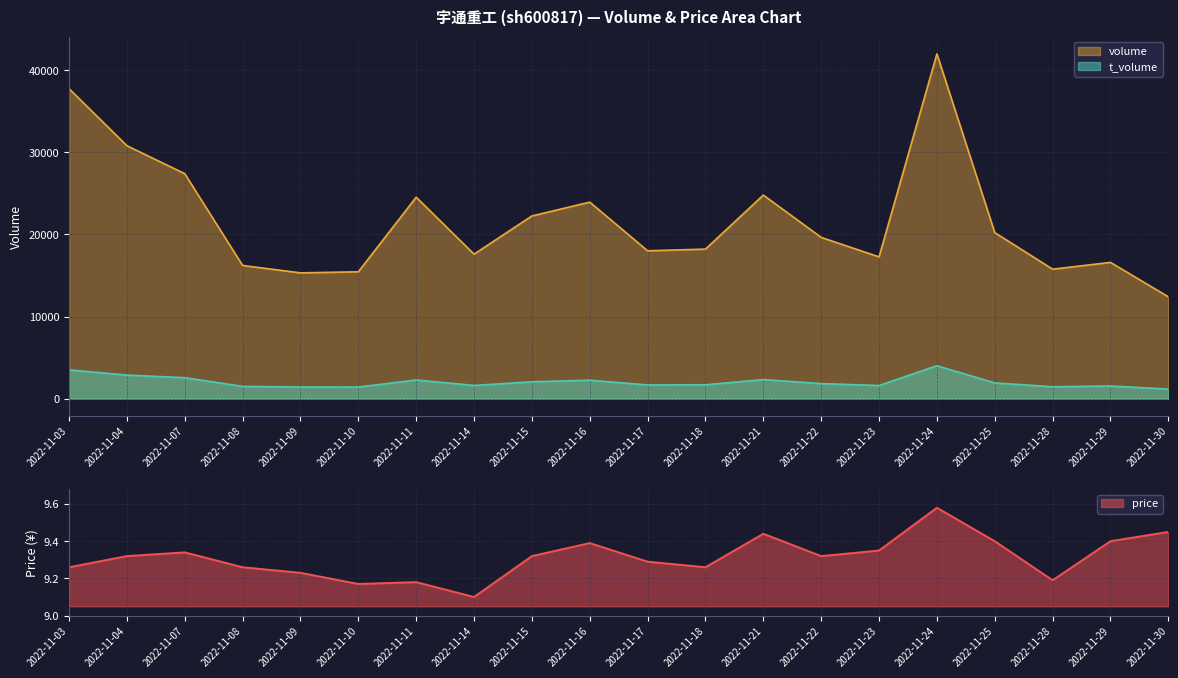

At which category is the sum across all series the highest?

2022-11-24